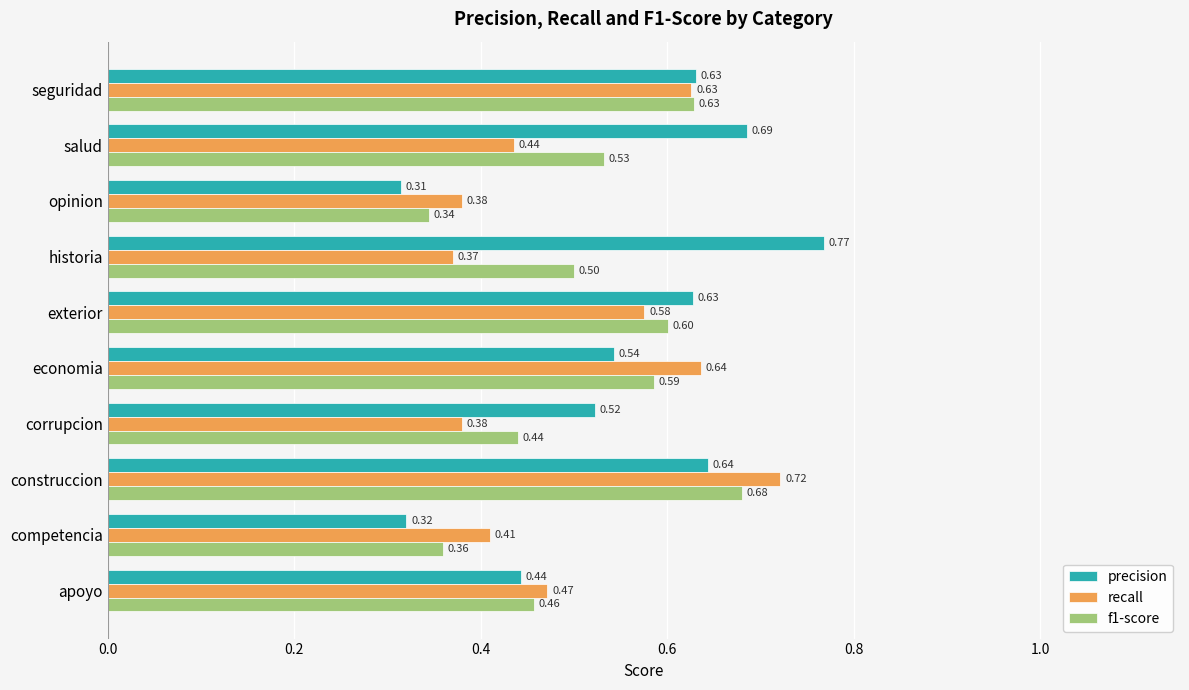

Which series has the widest spread of values?

precision